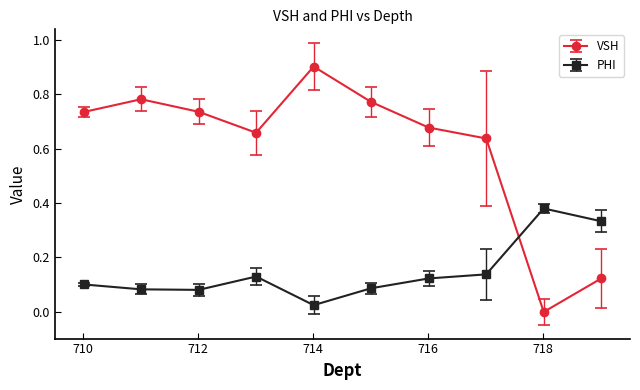

Which series has the widest spread of values?

VSH